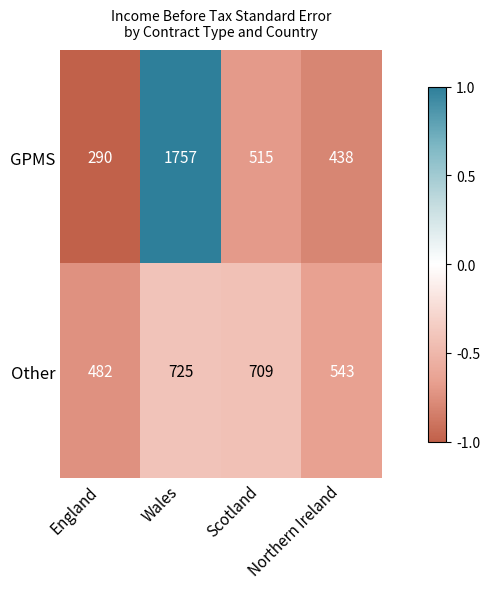

Rank the series by their maximum value, from highest to lowest.

GPMS, Other